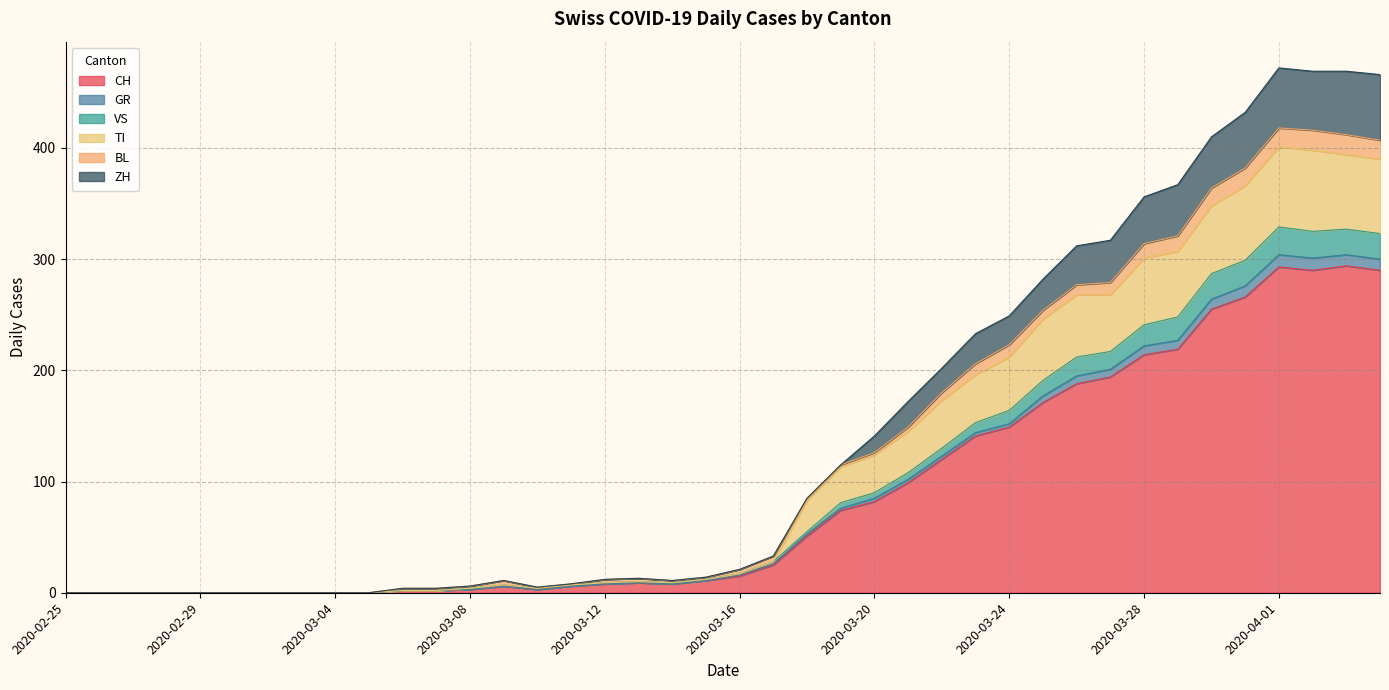

What is the highest value of the CH series?

294